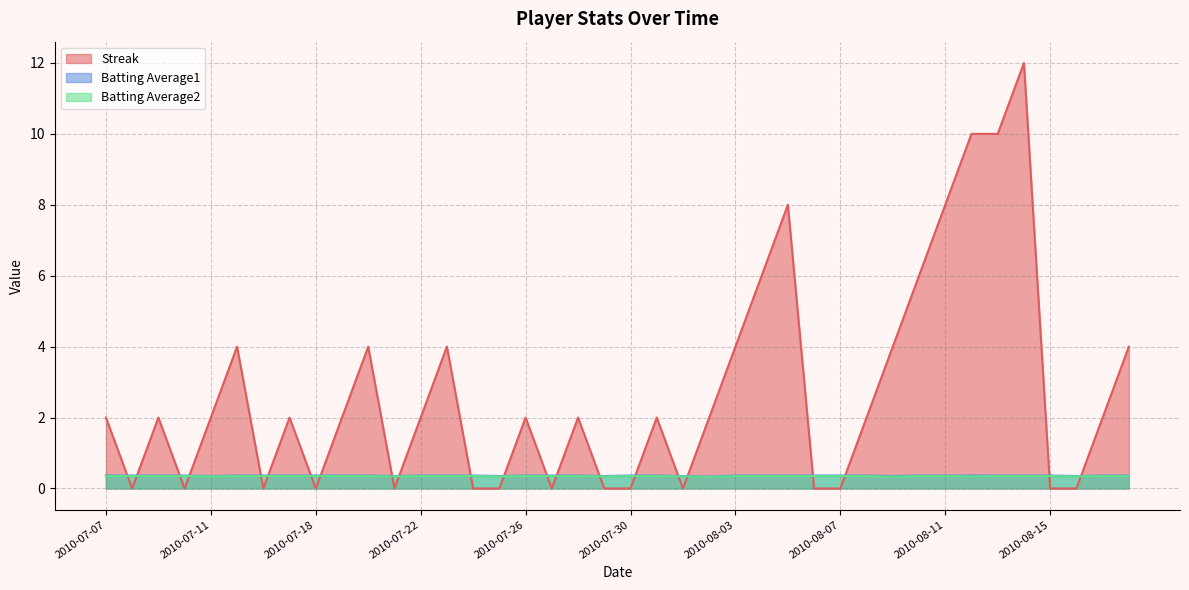

How many interior local valleys does the Batting Average2 series have?

8